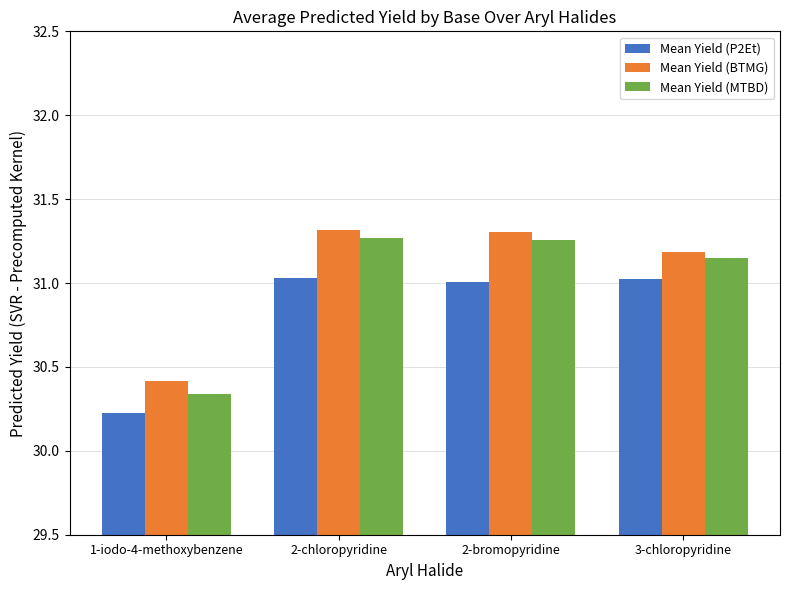

At how many categories does at least one series exceed 30?

4